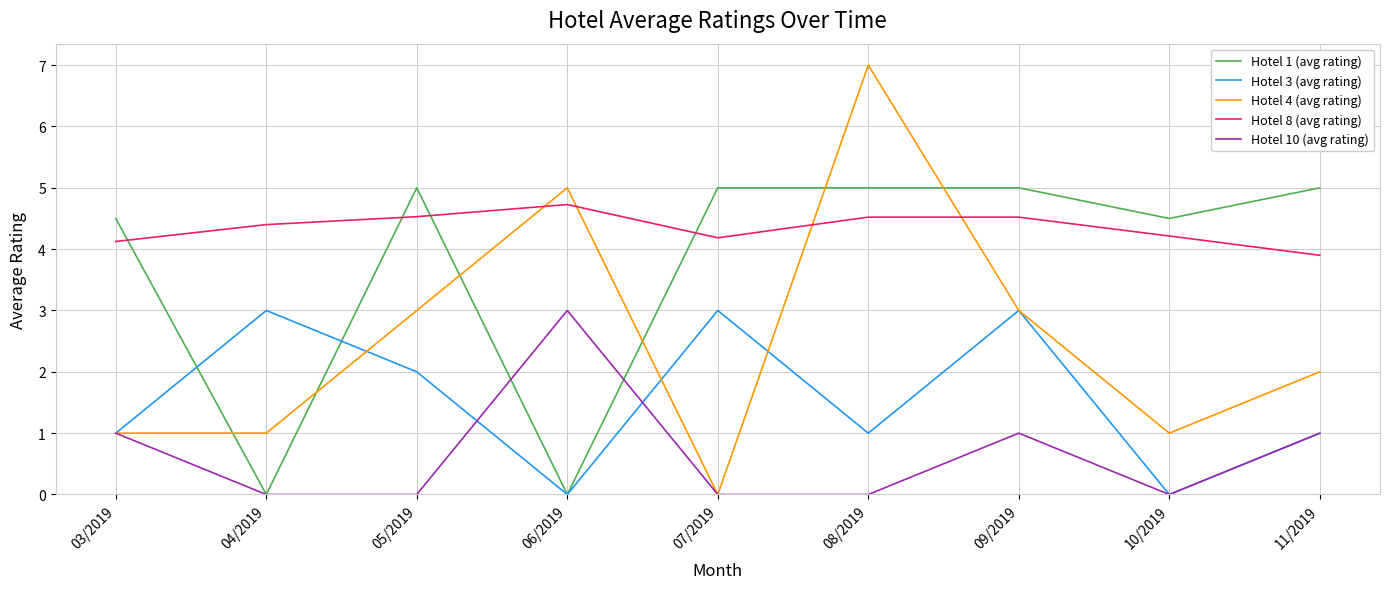

List the series in order of their overall mean, lowest first.

Hotel 10 (avg rating), Hotel 3 (avg rating), Hotel 4 (avg rating), Hotel 1 (avg rating), Hotel 8 (avg rating)